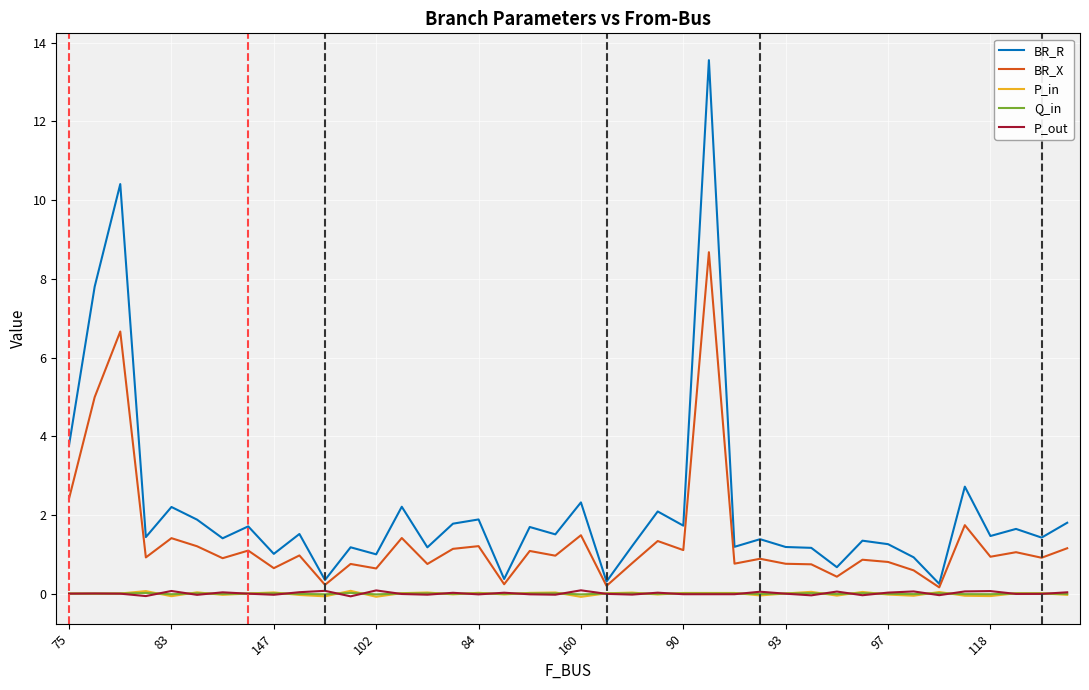

In BR_R, how many points are higher than both neighbors (excluding endpoints)?

15